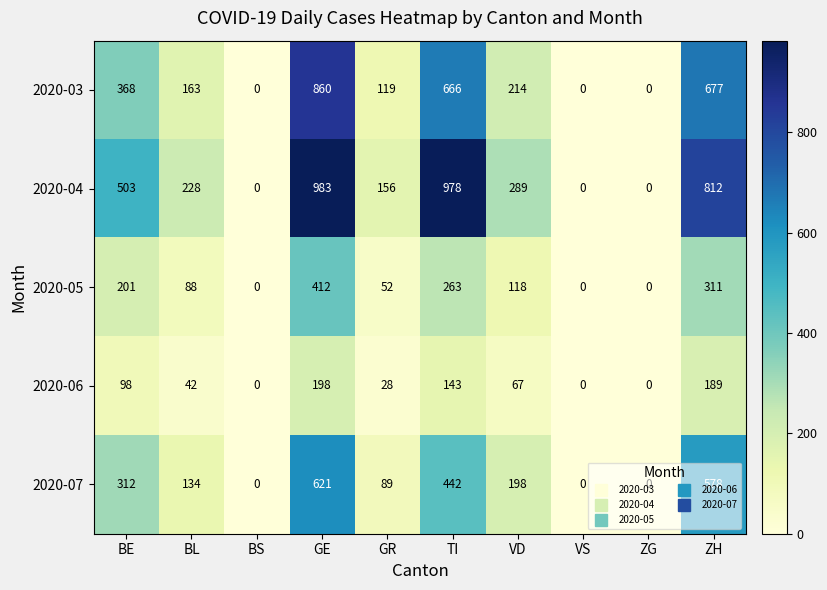

At how many categories does at least one series exceed 398?

4